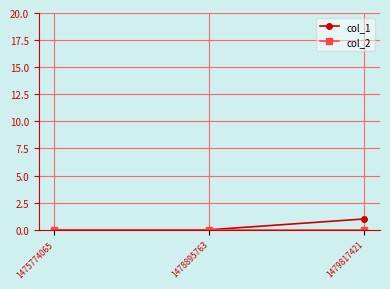

At which category is the sum across all series the highest?

1479817421